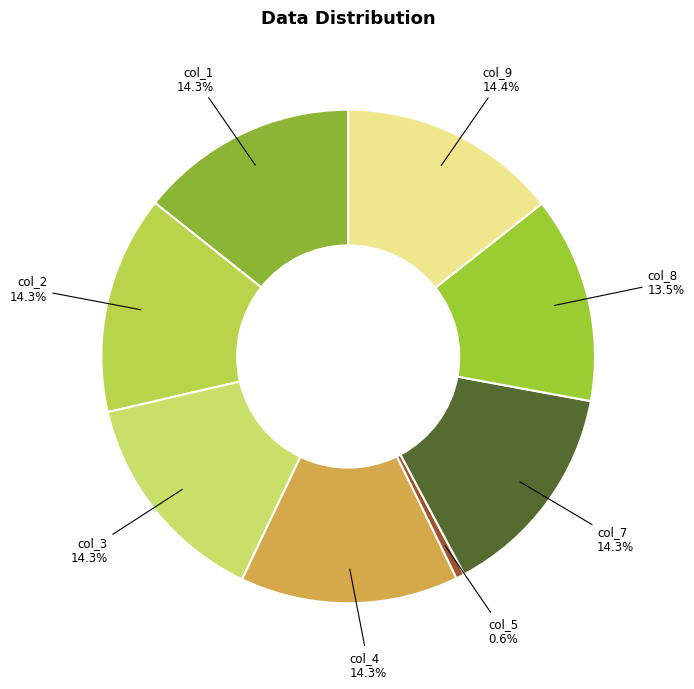

What percentage is the col_4 slice, to the nearest percent?

14%